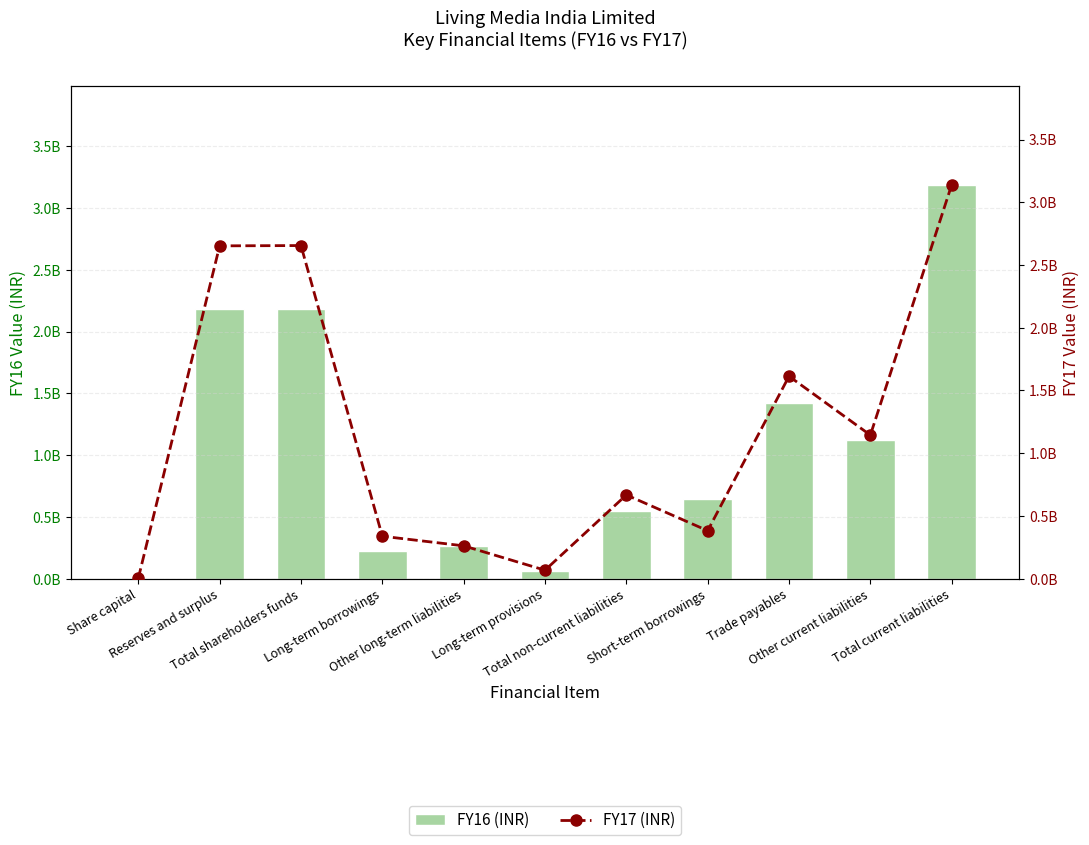

Which series has the largest range (max minus min)?

FY16 (INR)